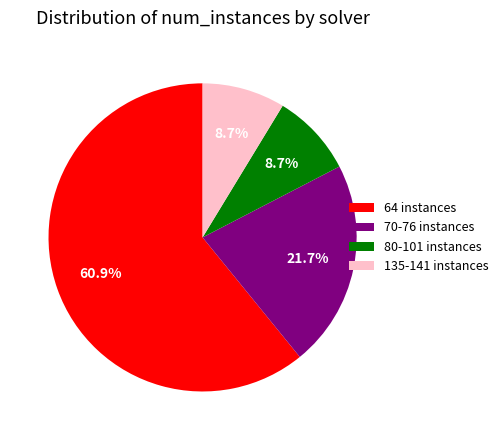

Which category has the biggest portion of the pie?

64 instances